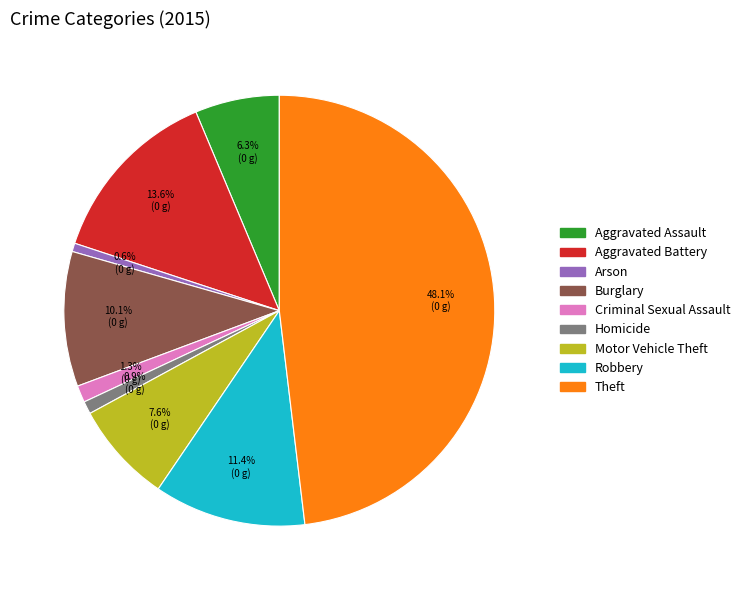

The Robbery slice represents 1% of the pie. True or false?

False